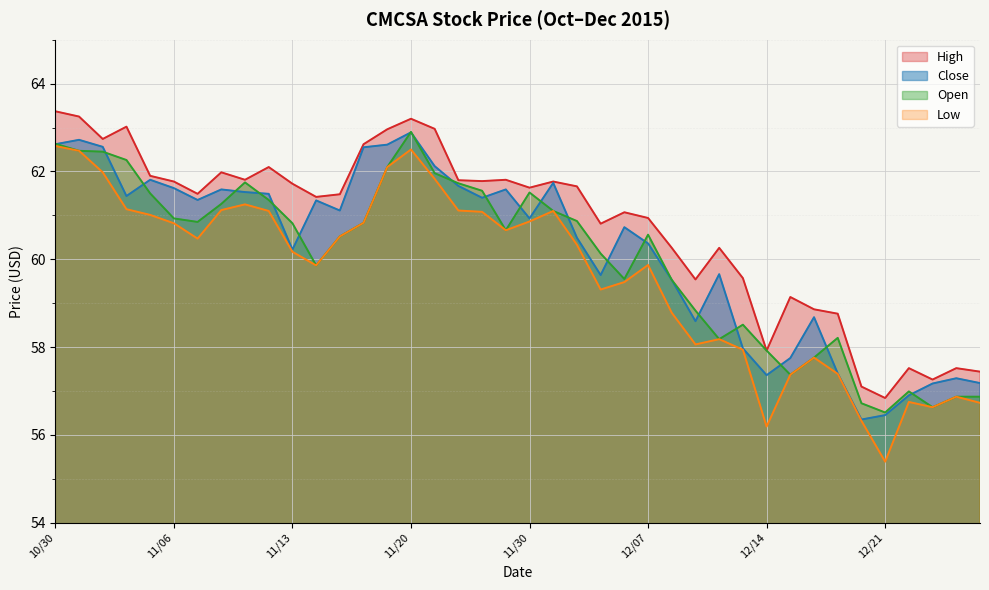

In Close, how many points are lower than both neighbors (excluding endpoints)?

10